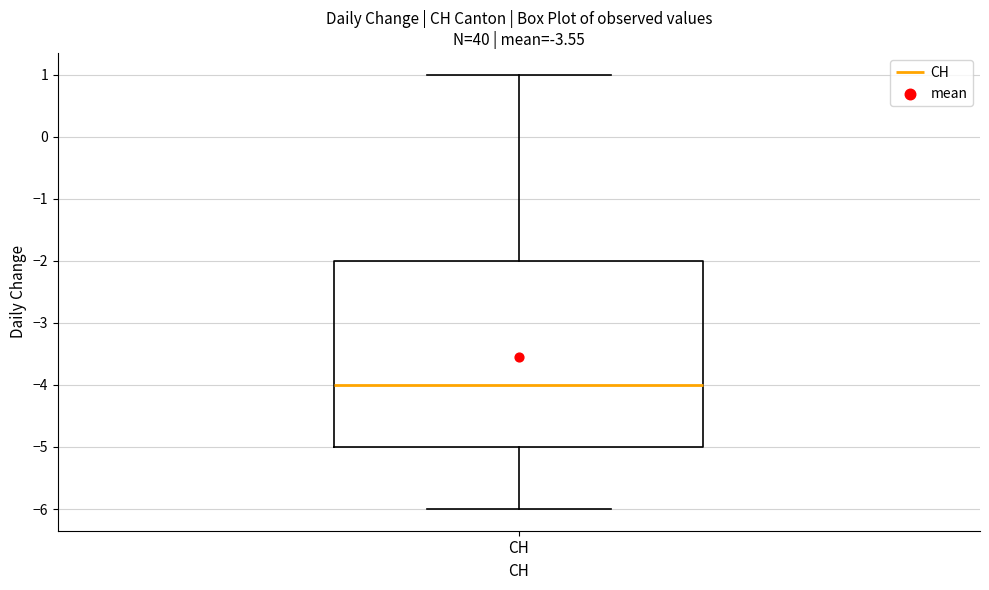

Transcribe this box plot: give where the median line is, the range the box spans, and where the two whiskers end, as read against the y-axis. The values are not printed on the chart, so give them approximately, as read against the axis.

median -4, box -5 to -2, whiskers -6 to 1